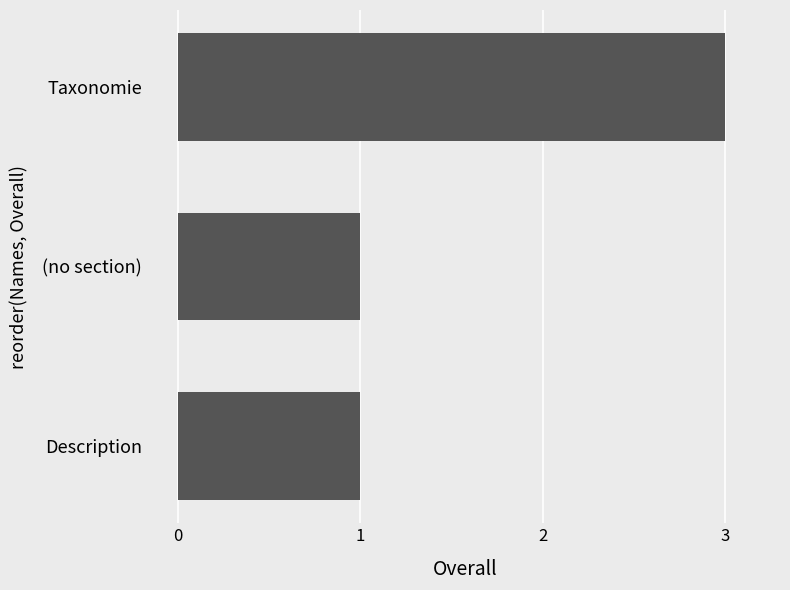

What is the sum of all values?

5